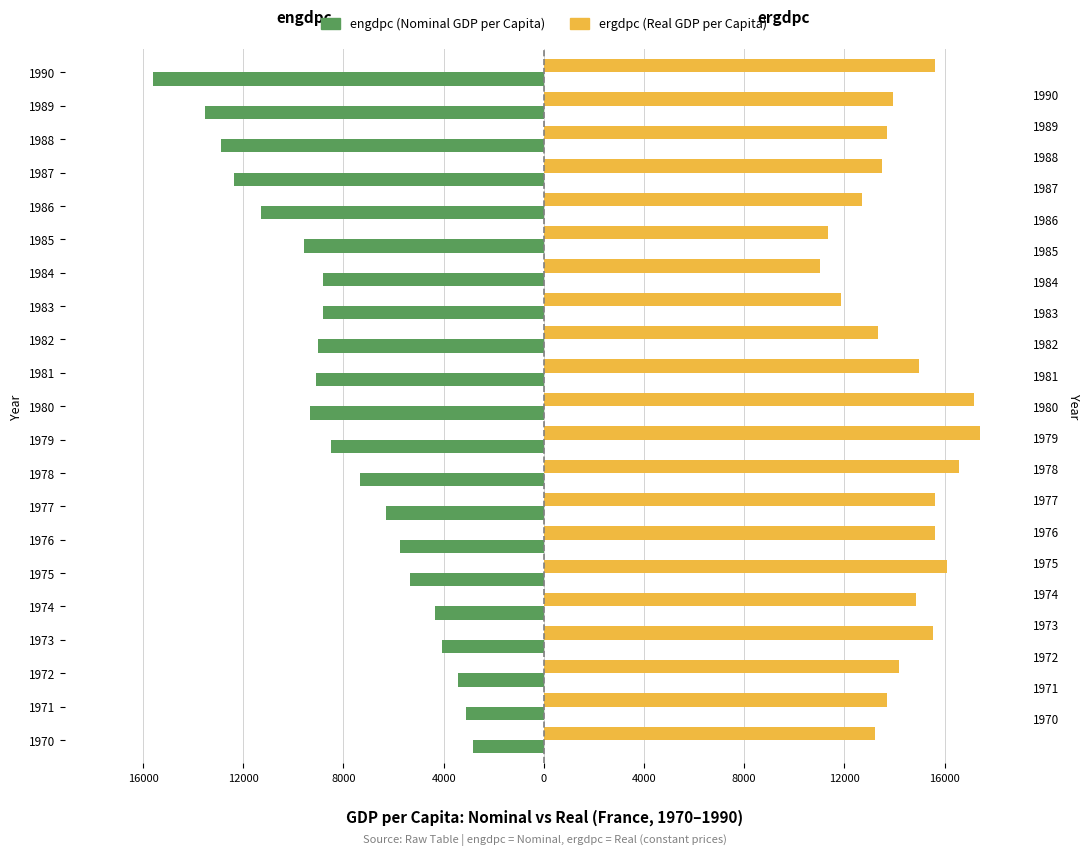

Which series has the largest range (max minus min)?

engdpc